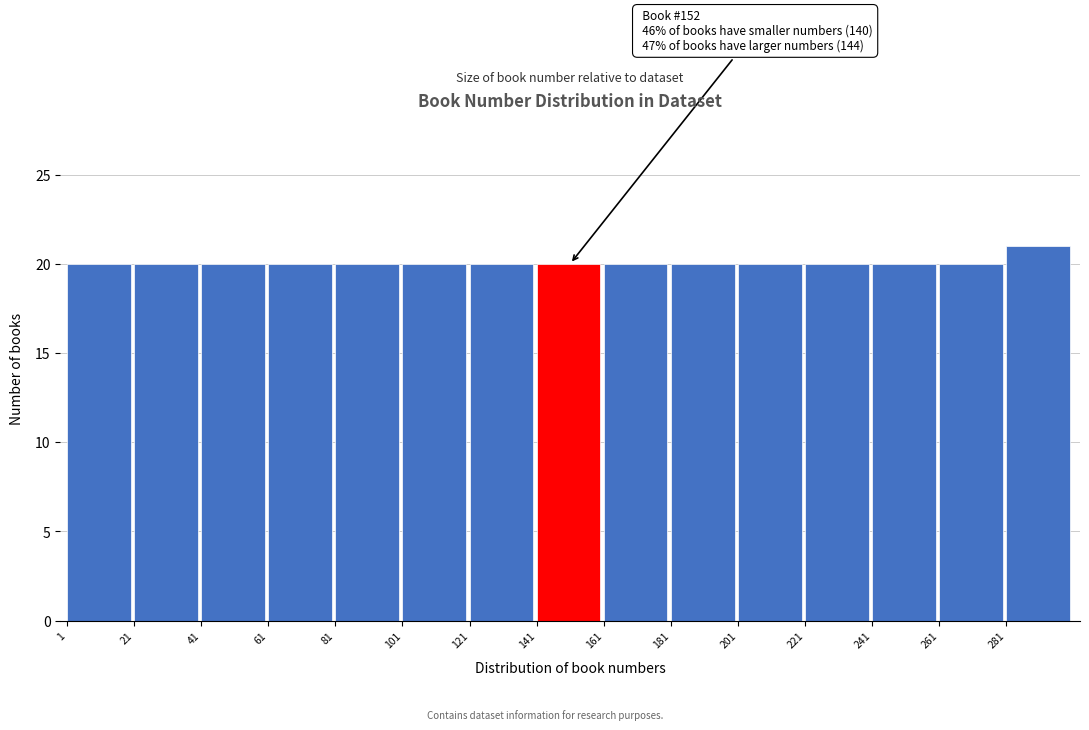

Which range on the x-axis has the tallest bar?

281 to 301